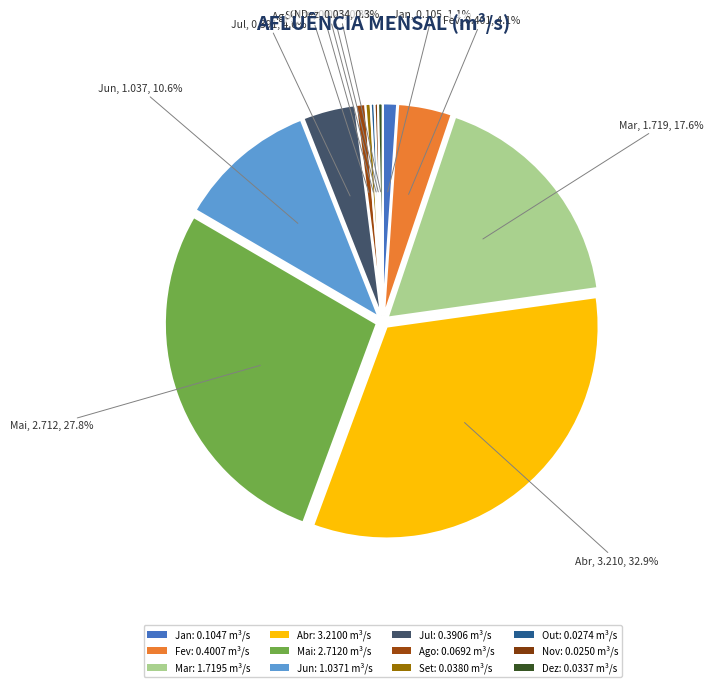

What percentage is the Jul slice, to the nearest percent?

4%